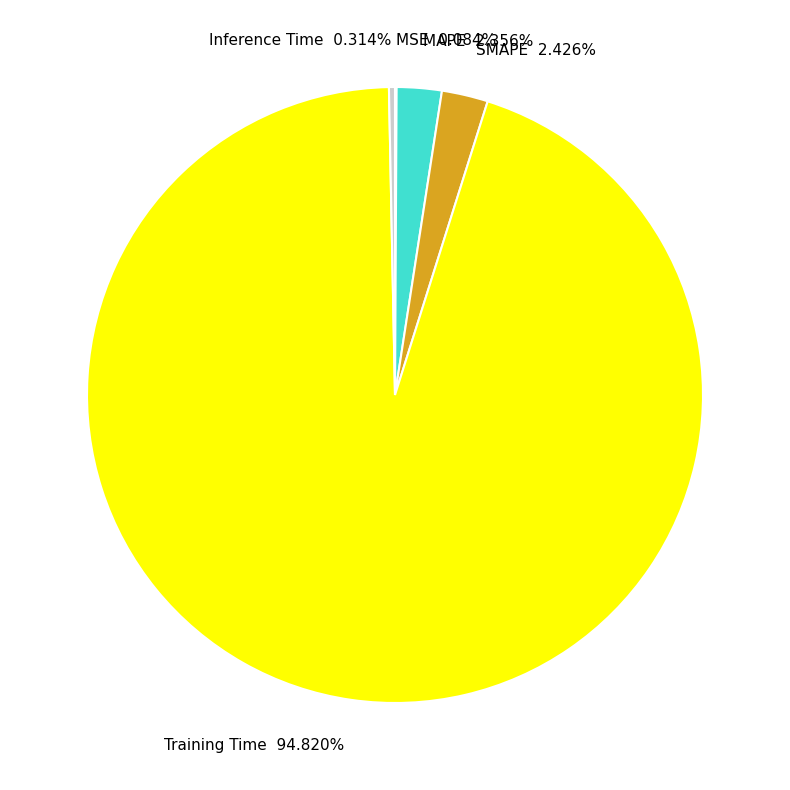

What is the majority slice?

Training Time